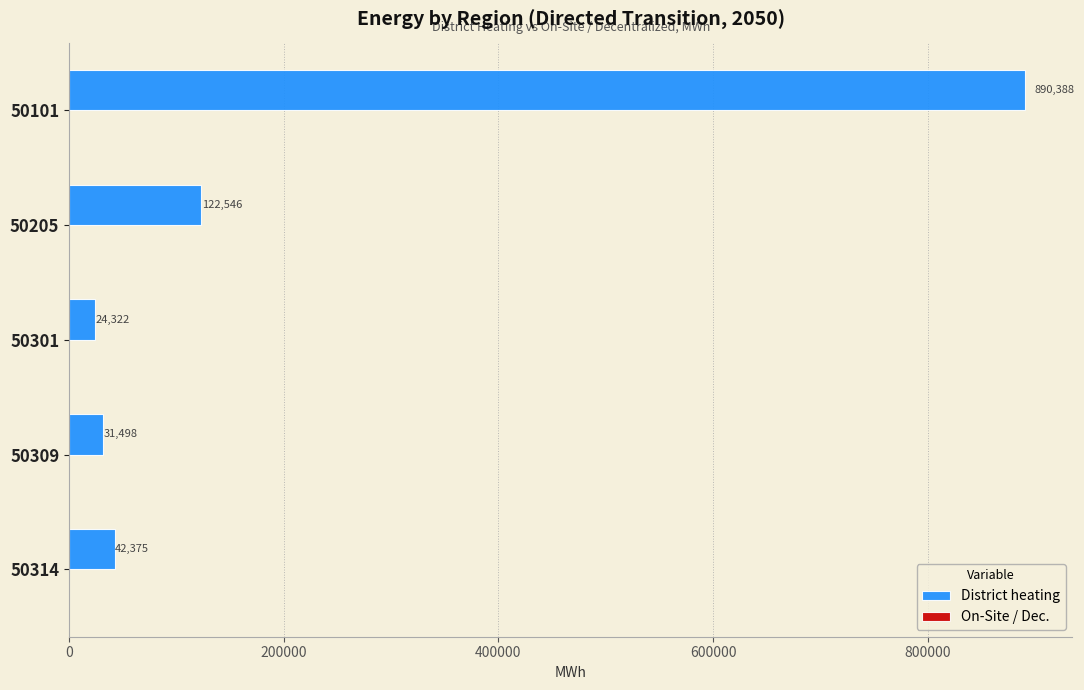

What is the value of the 1st bar from the top?

890388.1